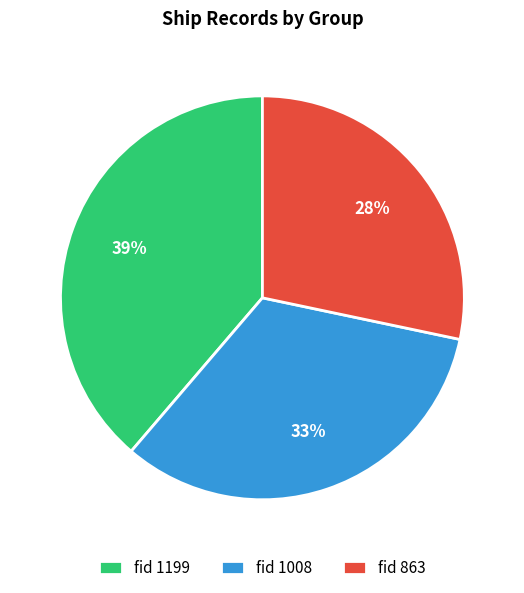

Rank the categories by value from lowest to highest.

fid 863, fid 1008, fid 1199